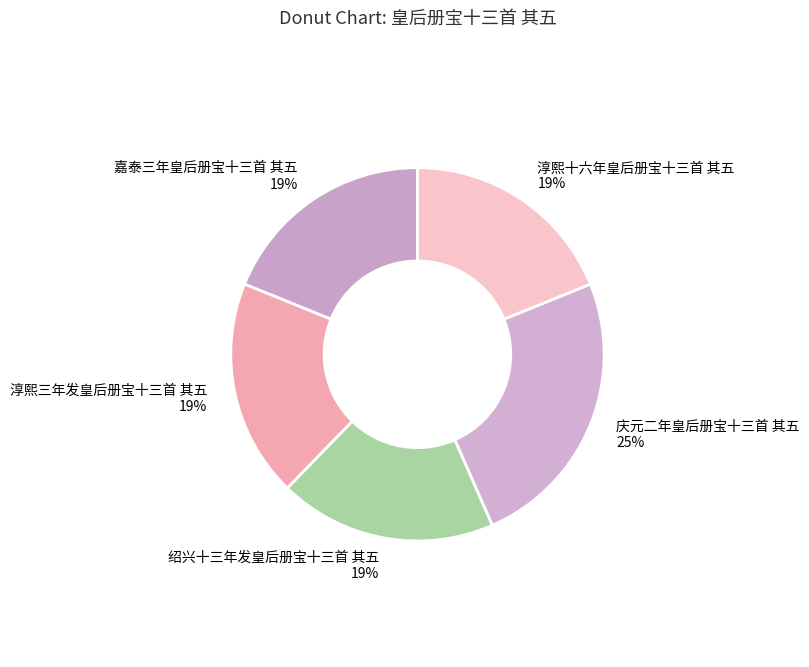

Do 庆元二年皇后册宝十三首 其五 and 绍兴十三年发皇后册宝十三首 其五 together represent more than half of the pie?

No